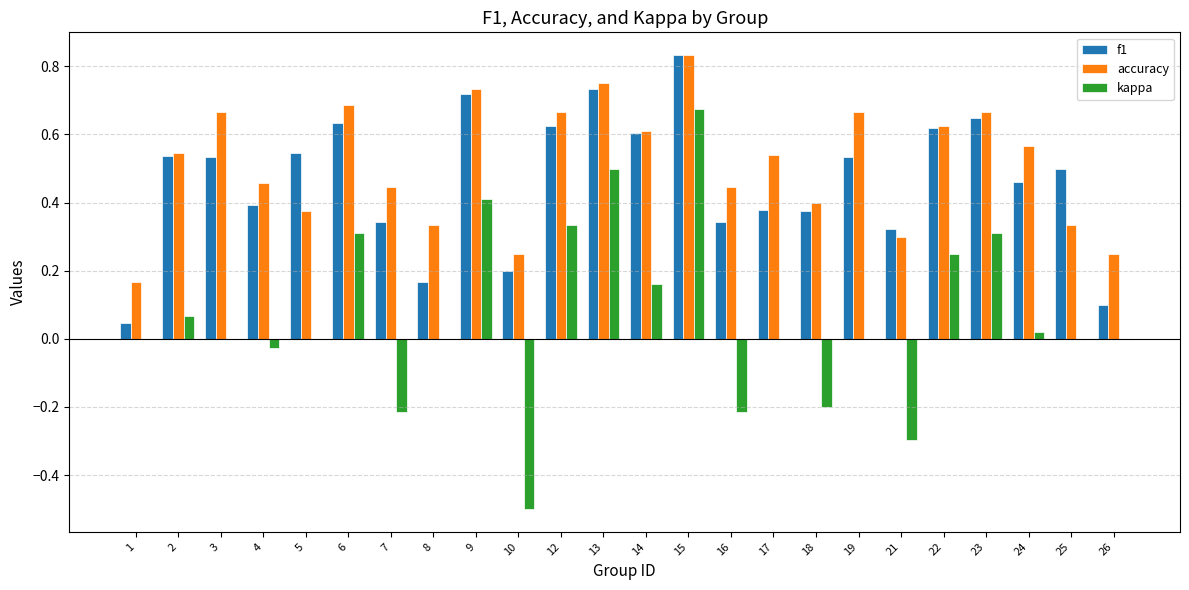

Between 15 and 23, which series saw the biggest shift?

kappa